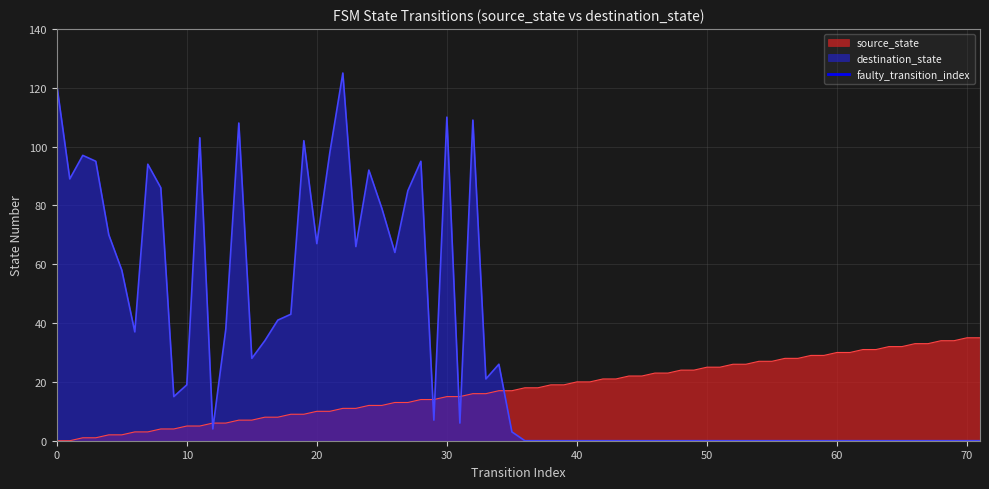

The destination_state series shows 10 at 10. True or false?

False